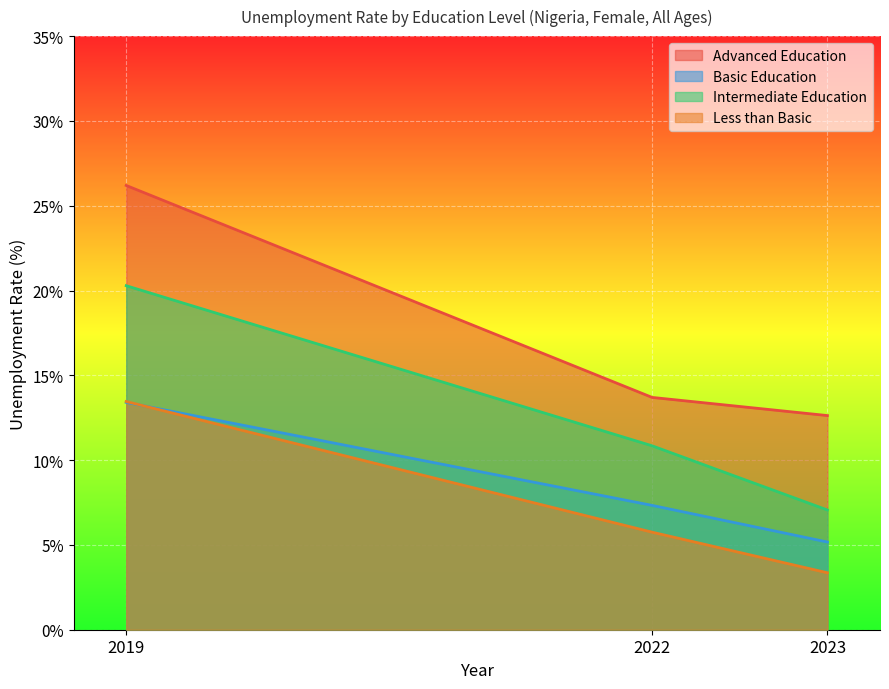

The value of Intermediate Education at 2022 is 10.8. True or false?

True